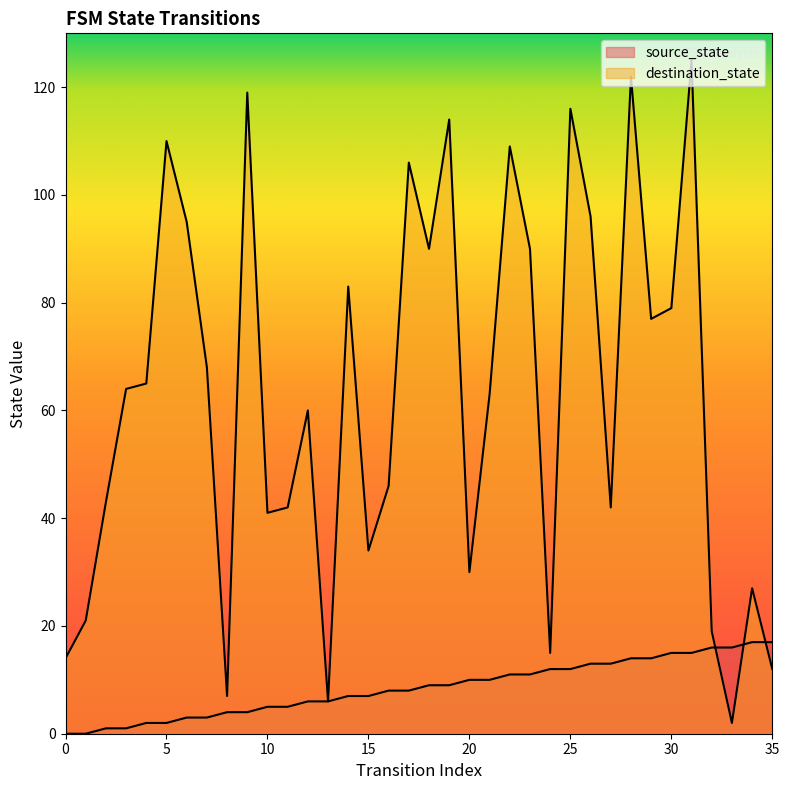

At 24, list the series in order from largest to smallest.

destination_state, source_state